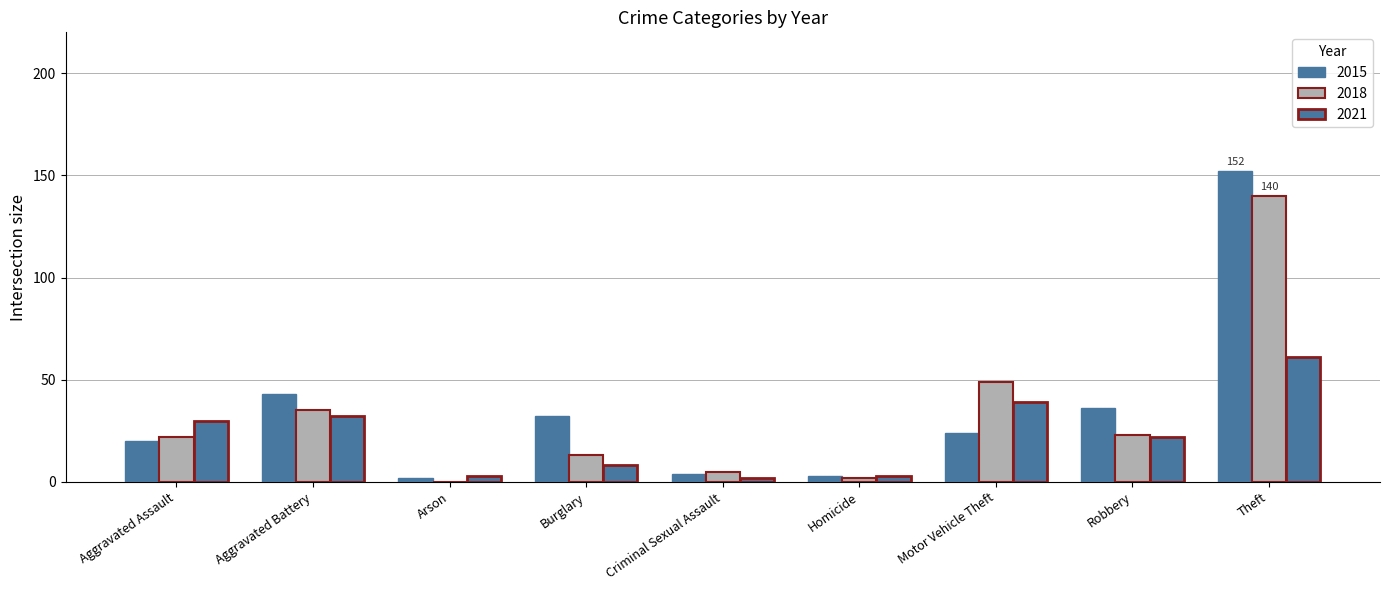

Count the number of categories in the chart.

9